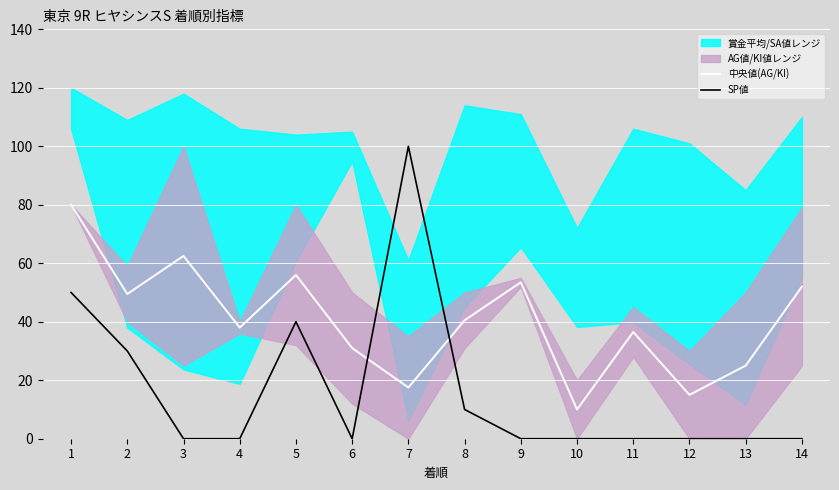

How many interior local valleys does the SP値 series have?

1